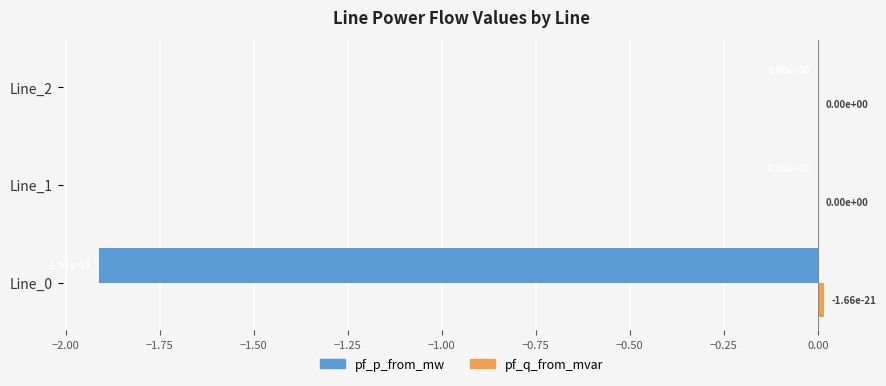

The pf_p_from_mw series shows 0.0 at Line_1. True or false?

True